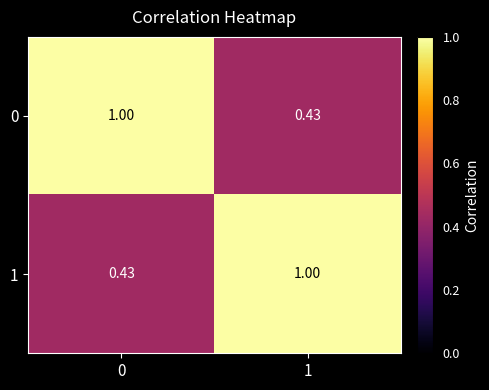

Is the value of 0 at 0 greater than the value of 1 at 0?

Yes